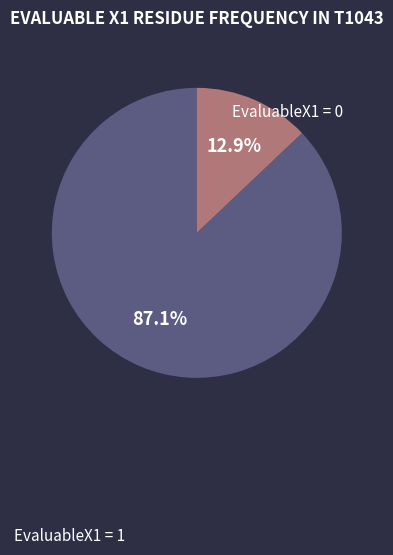

To the nearest percent, what is the difference between the largest and smallest slice percentages?

74%